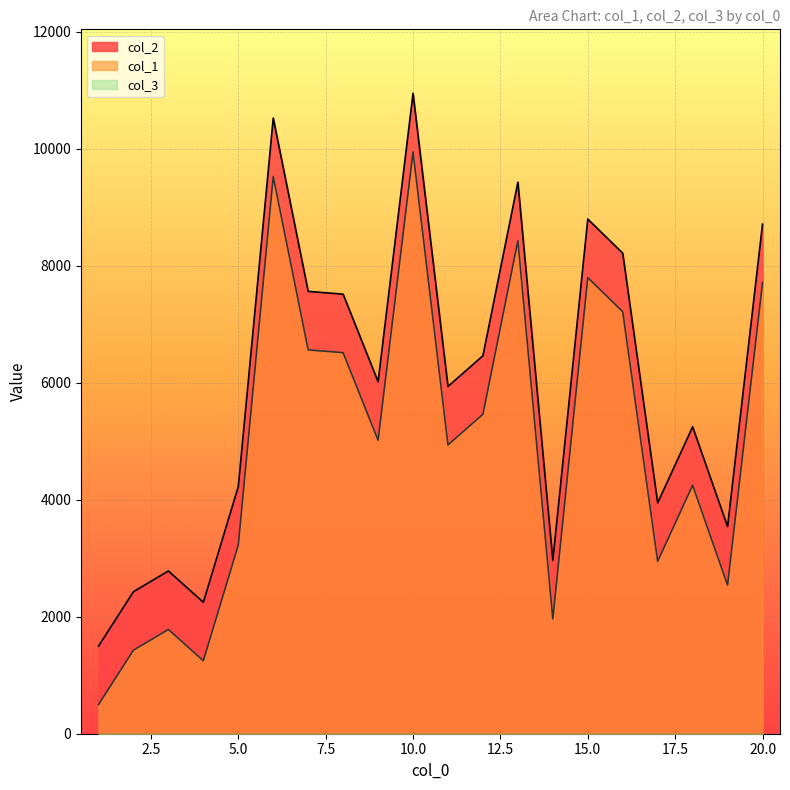

How many values in the col_2 series are below 5017?

10